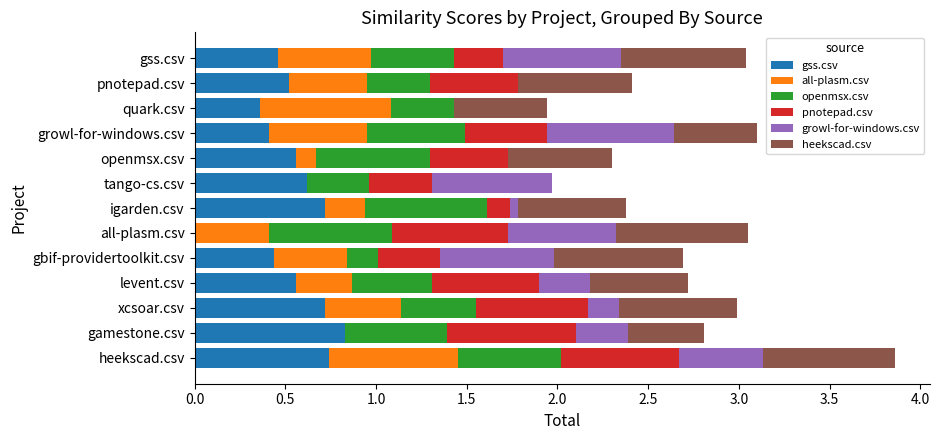

At which label does gss.csv reach its peak?

gamestone.csv